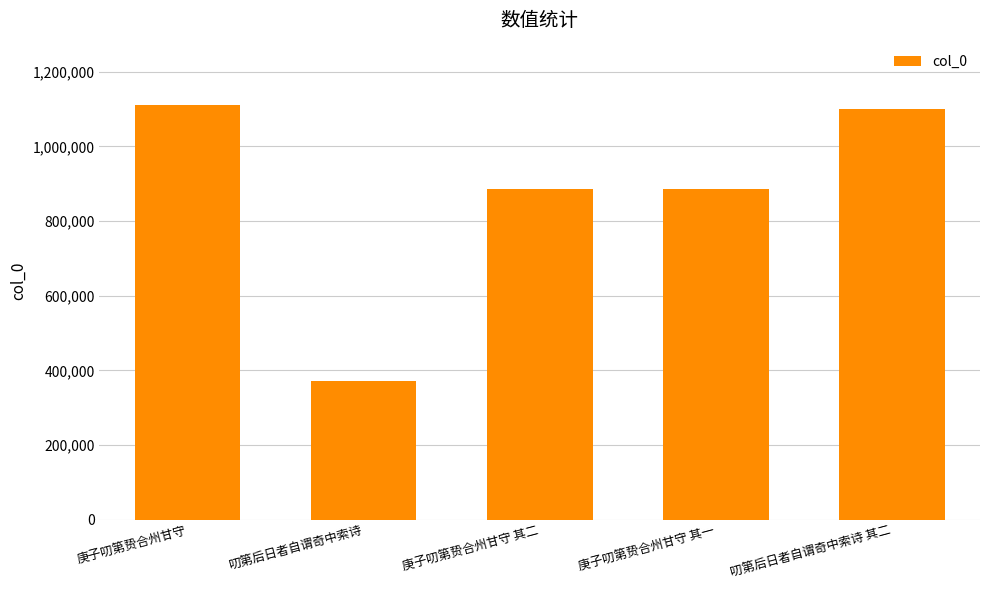

The chart shows a value of 1312865 at 庚子叨第贽合州甘守 其二. True or false?

False